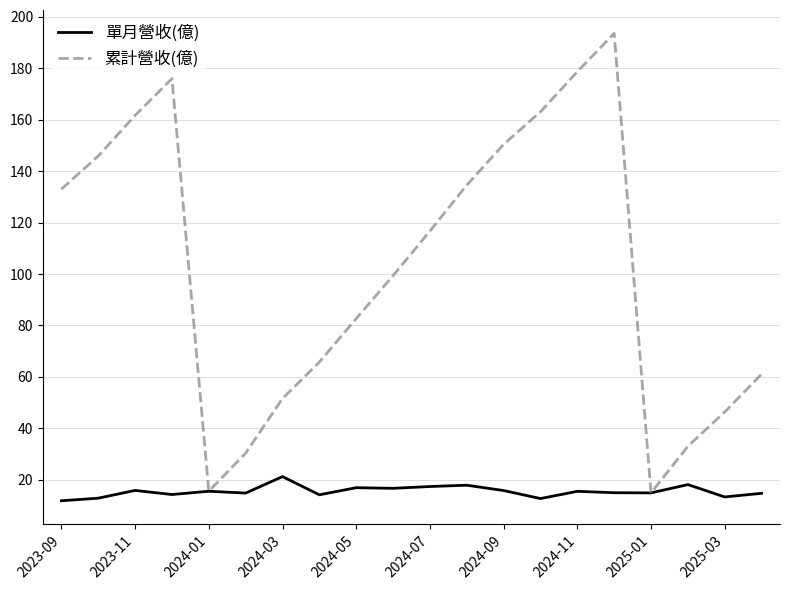

Which series has the widest spread of values?

累計營收(億)